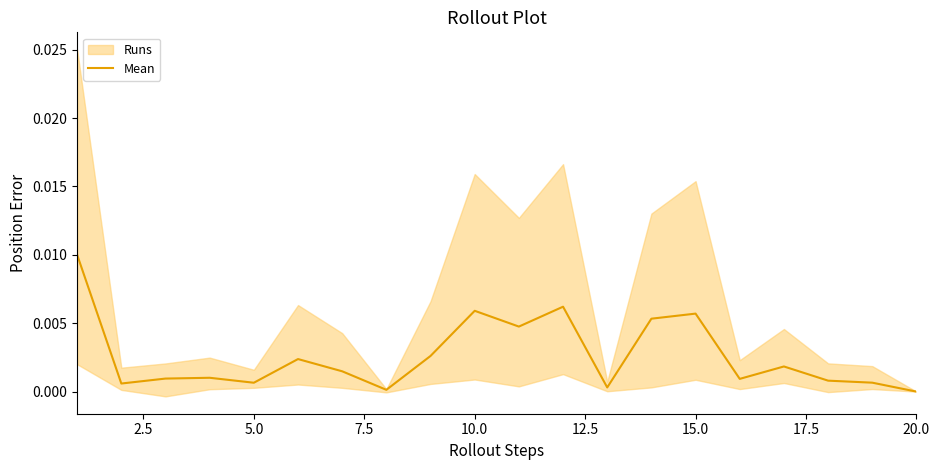

How many data points does each series have?

20